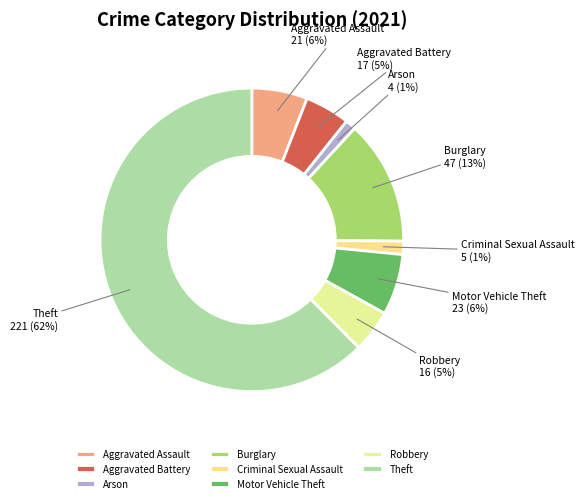

Which has a higher value, Burglary or Arson?

Burglary